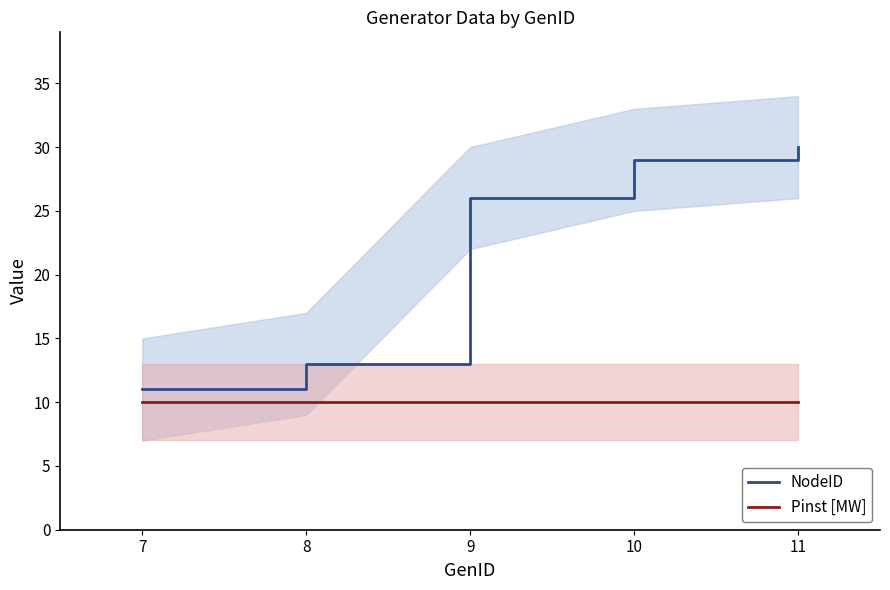

Which series has the largest total across all categories?

NodeID